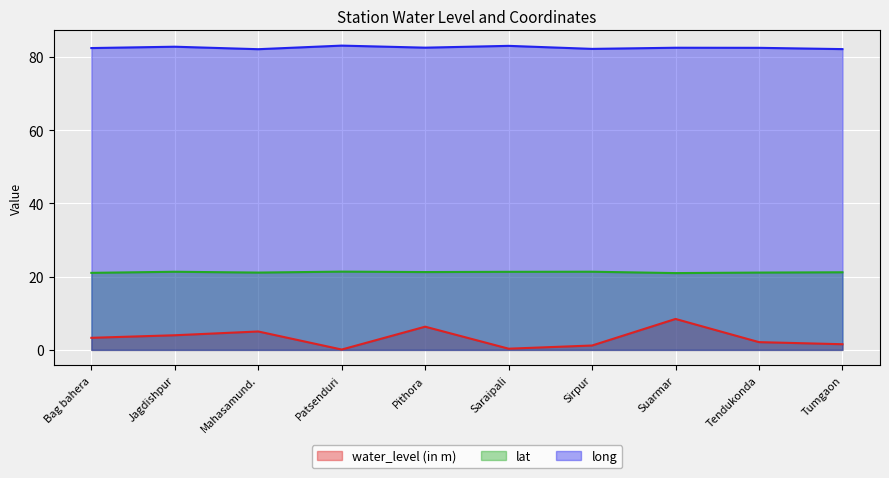

What is the highest value of the long series?

83.1